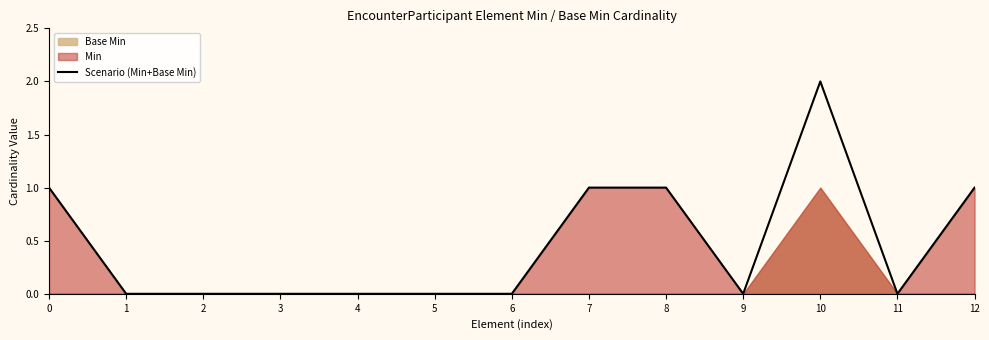

How many lines are shown in the chart?

1